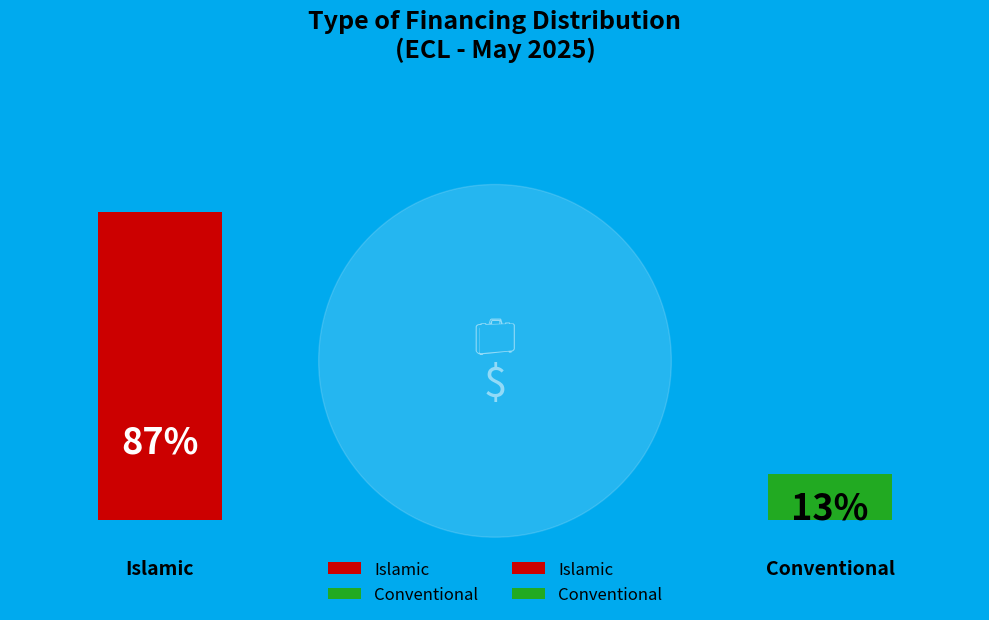

What portion of the pie excludes Islamic?

12.8%